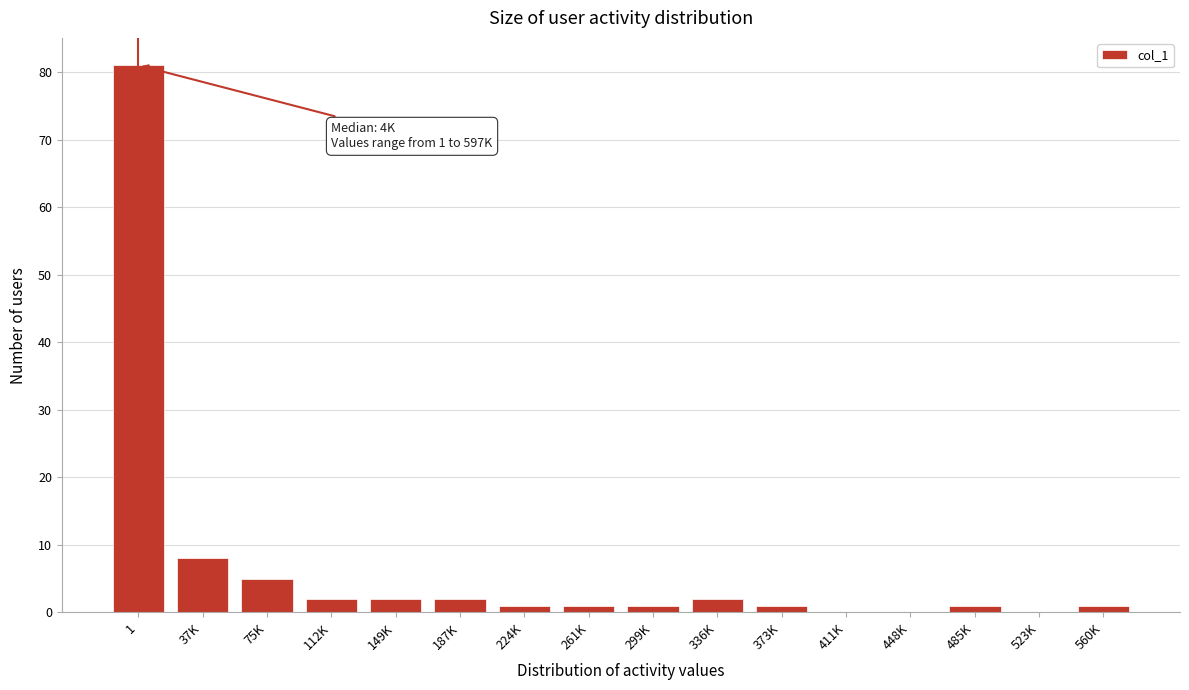

Reading right to left, transcribe all the data shown in this chart.

560K=1	523K=0	485K=1	448K=0	411K=0	373K=1	336K=2	299K=1	261K=1	224K=1	187K=2	149K=2	112K=2	75K=5	37K=8	1=81